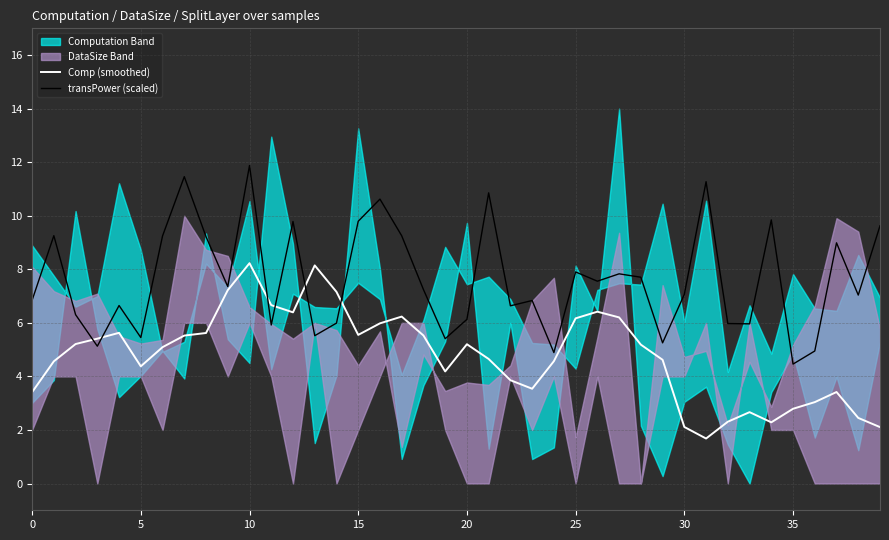

The value of transPower (scaled) at 15 is 9.8. True or false?

True